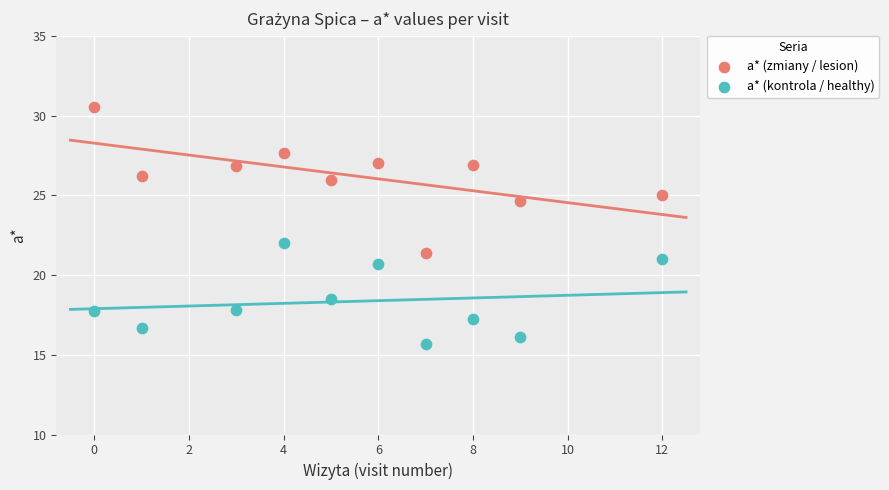

Which series has the largest Y range (max minus min)?

a* (zmiany / lesion)